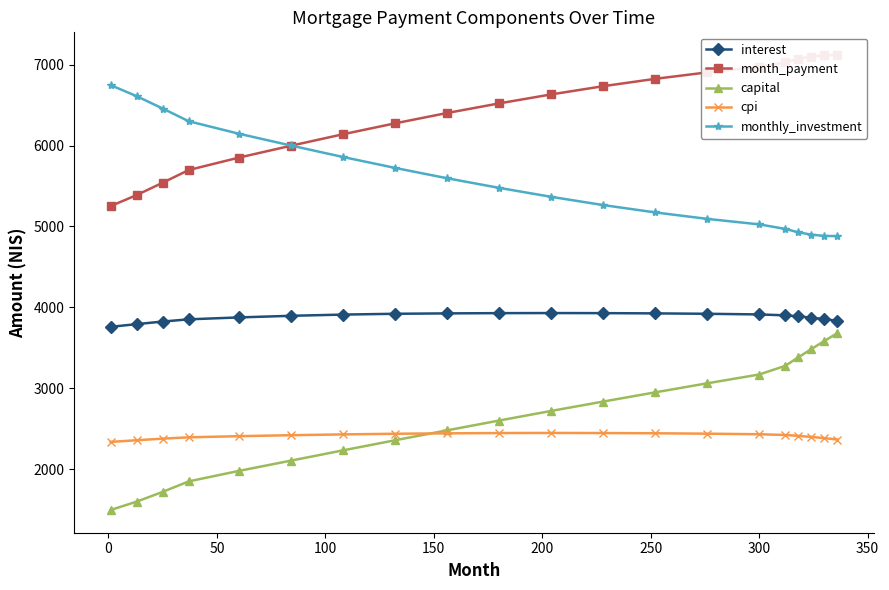

What is the value of the cpi point at the 11th from the left?

2446.0